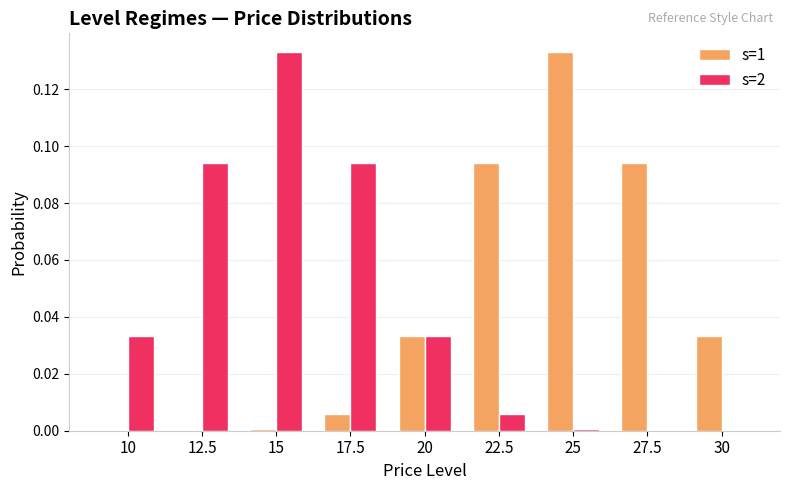

True or false: s=1 has a value of 0.0 at 30.

True